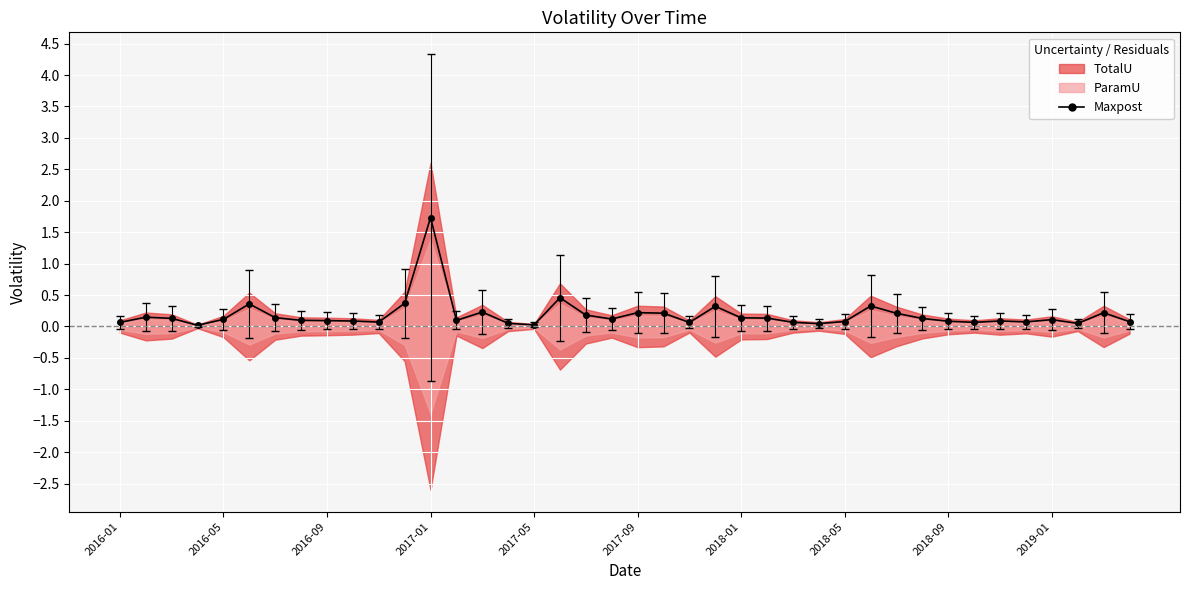

What position from the right is 11?

29